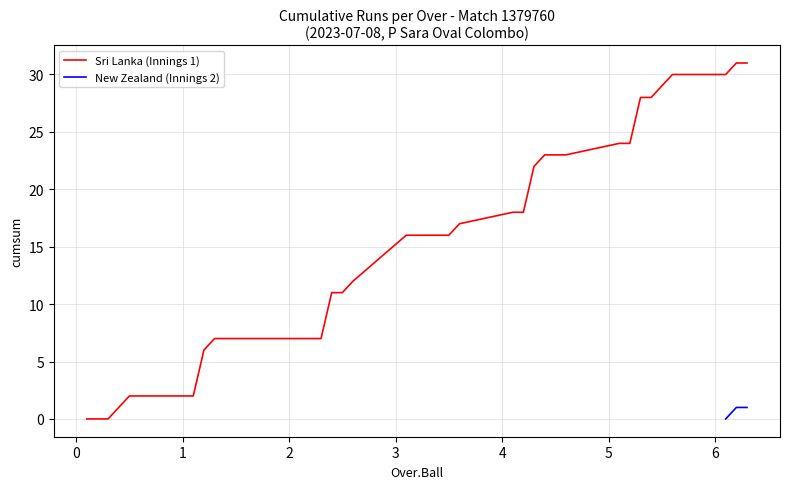

True or false: Sri Lanka has a value of 15 at 1.3.

False